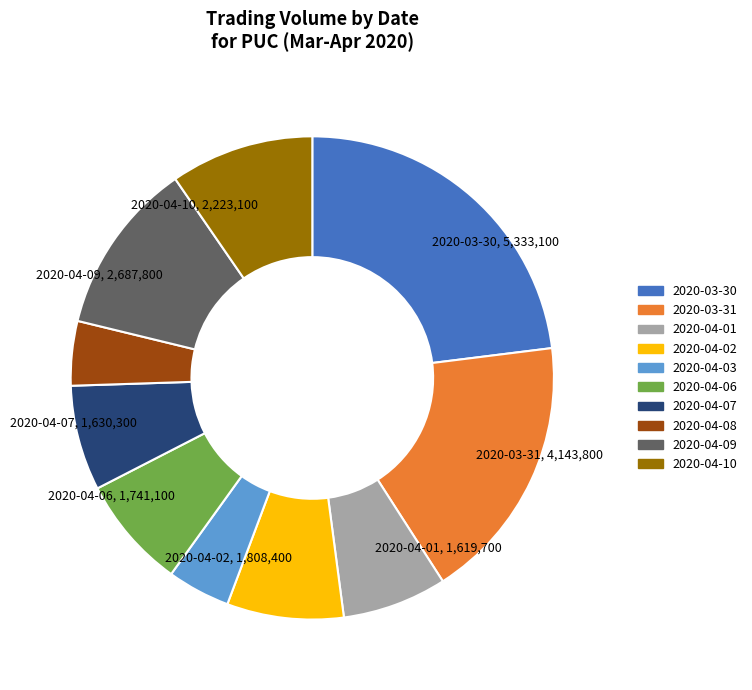

Is the sum of 2020-04-10 and 2020-04-09 greater than half?

No